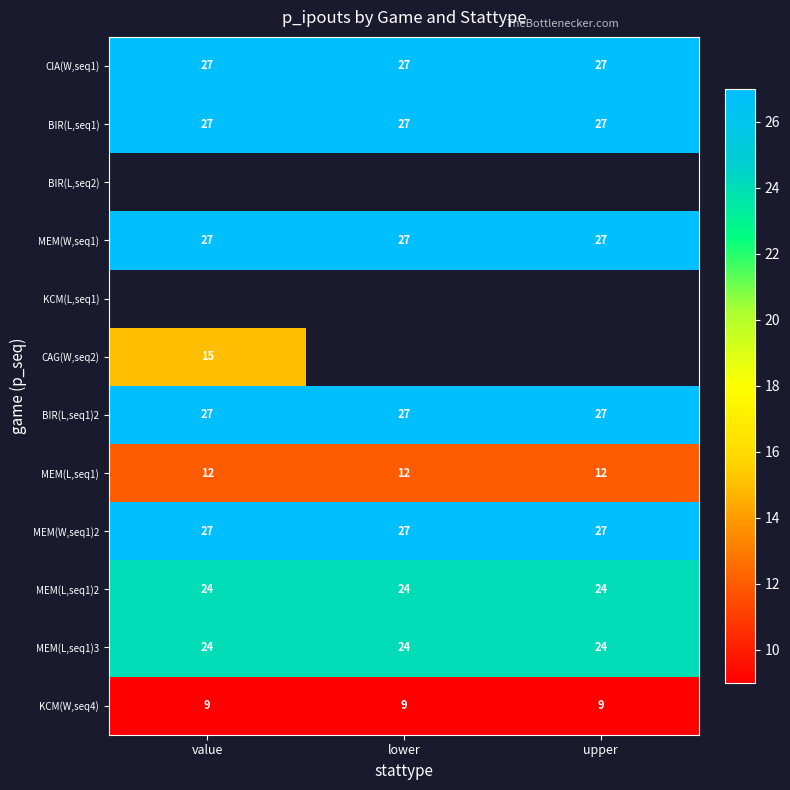

The MEM(L,seq1)3 series shows 13 at upper. True or false?

False